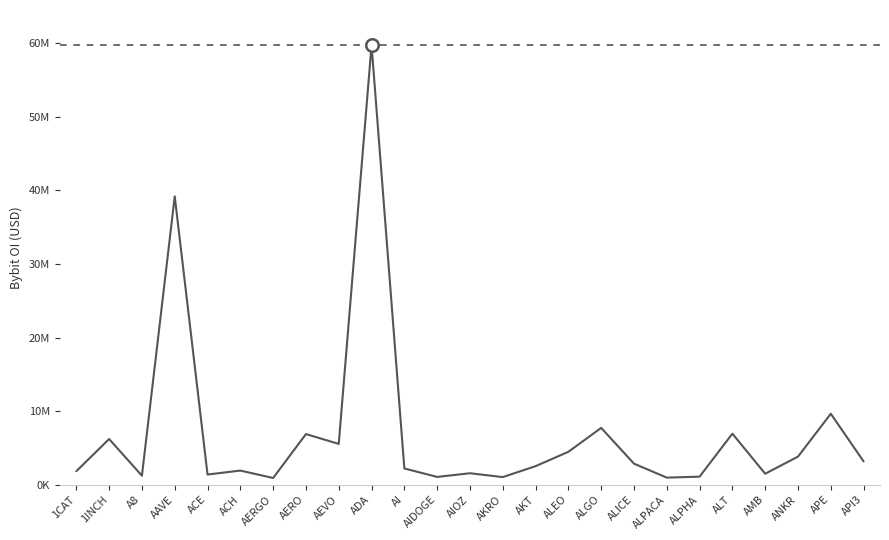

At which category does the data reach its first local peak?

1INCH